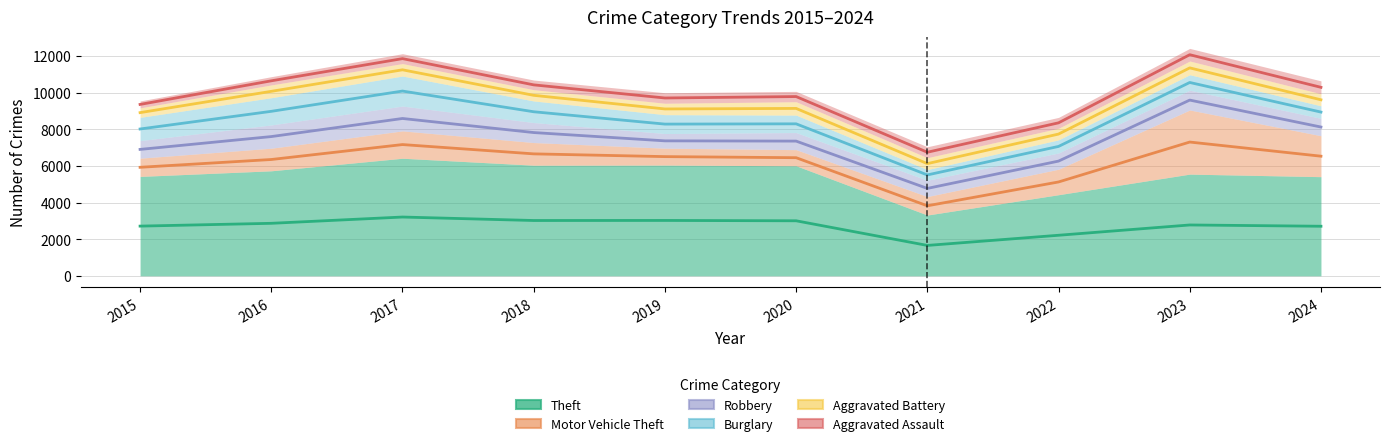

True or false: Aggravated Battery has a value of 5891.6 at 2019.

False